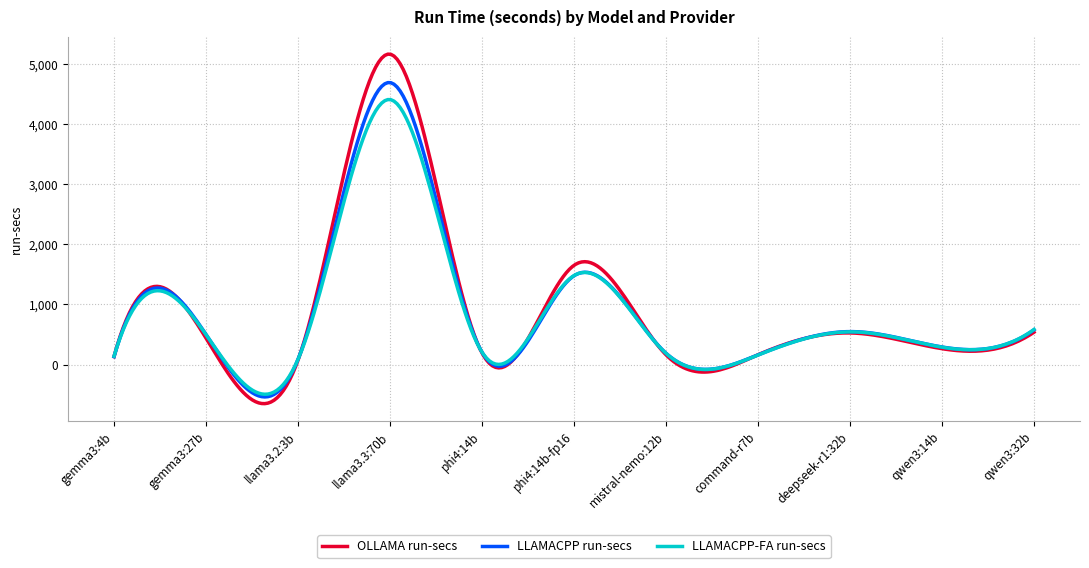

What is the minimum value shown in the chart?

-648.7